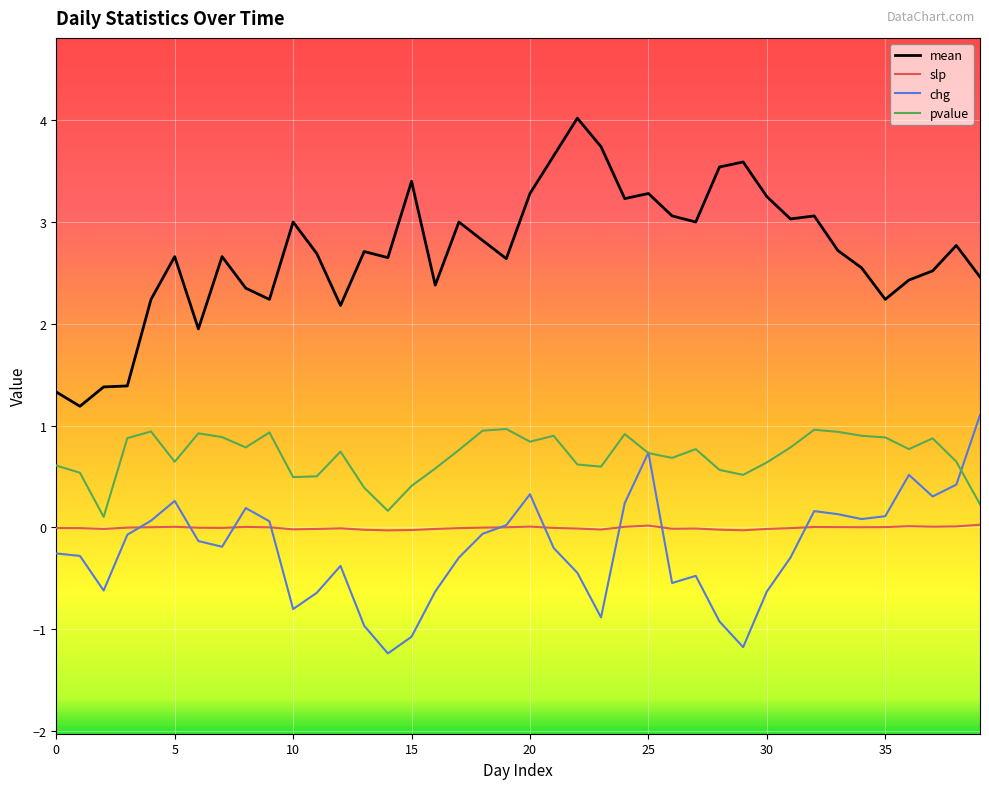

How many lines are shown in the chart?

4